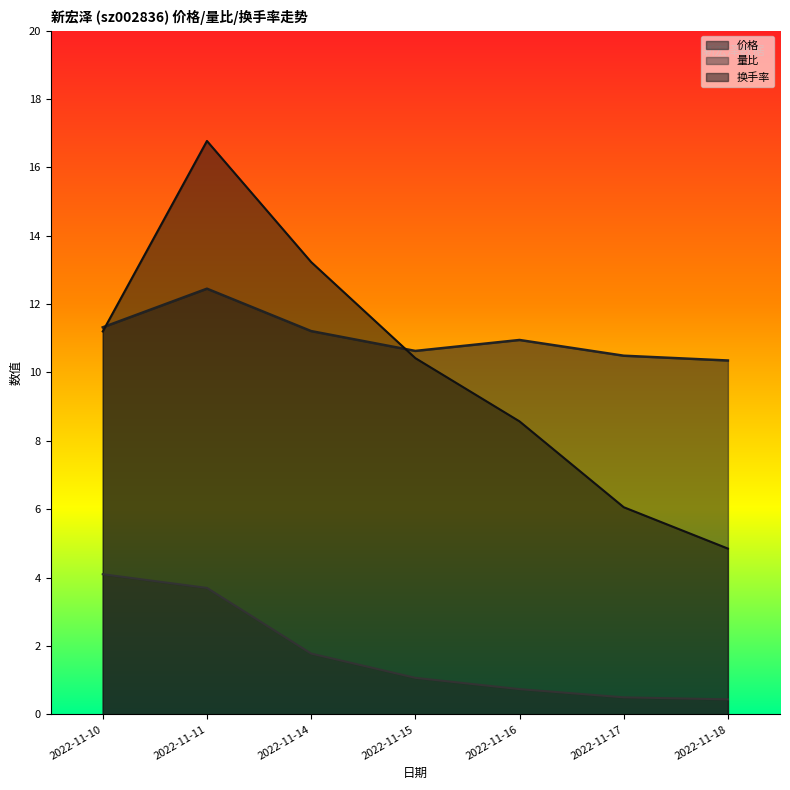

What is the total value across all series at 2022-11-14?

26.2